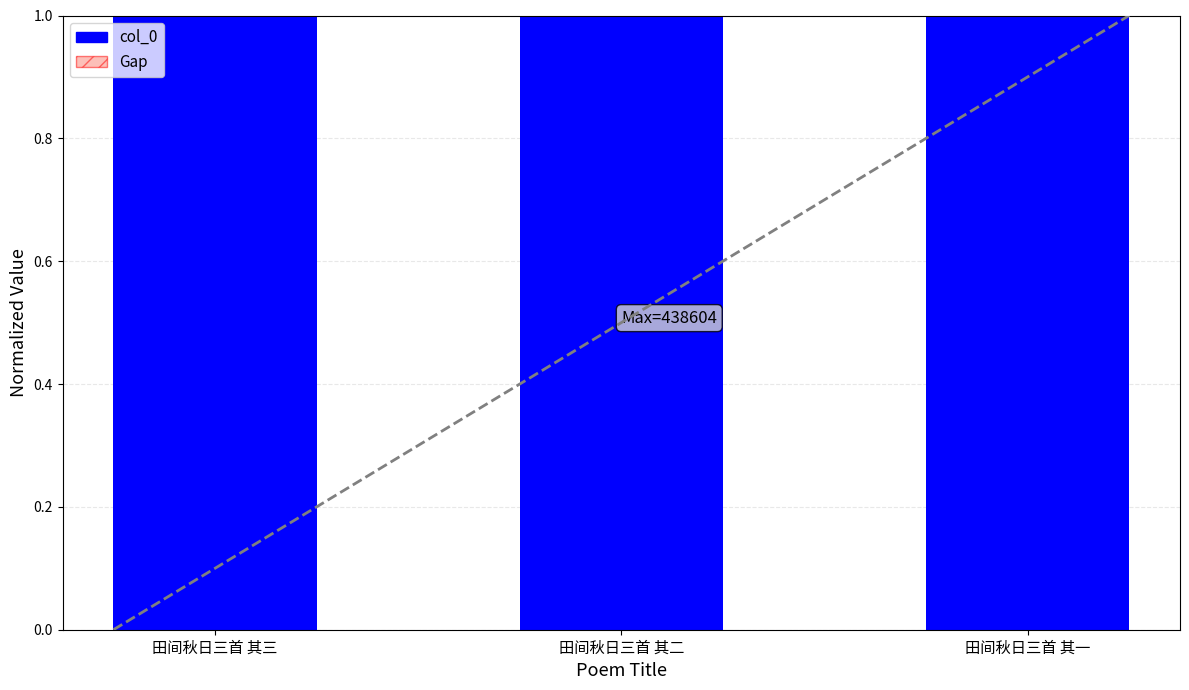

What is the maximum value for col_0?

1.0